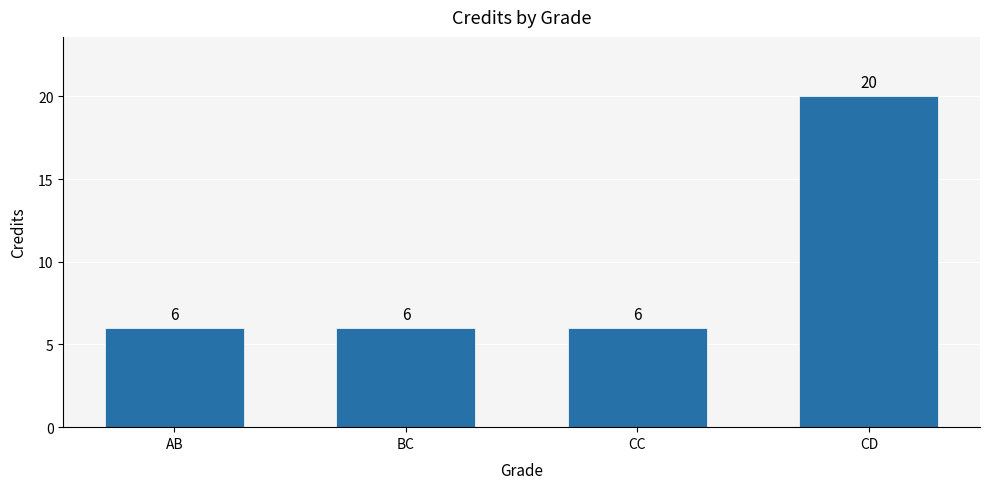

Are the bars horizontal?

No